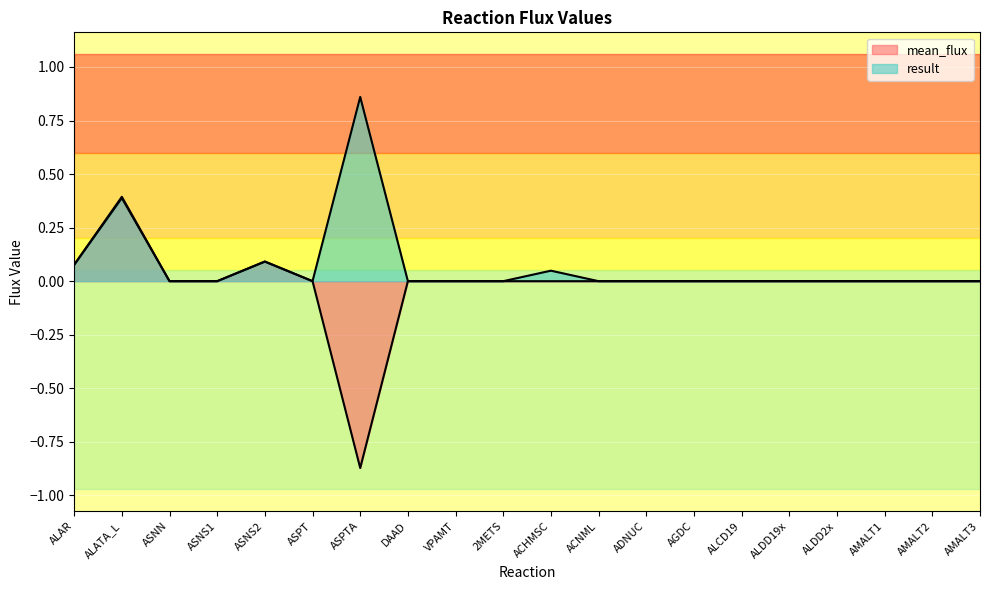

What is the sum of all mean_flux values?

-0.3